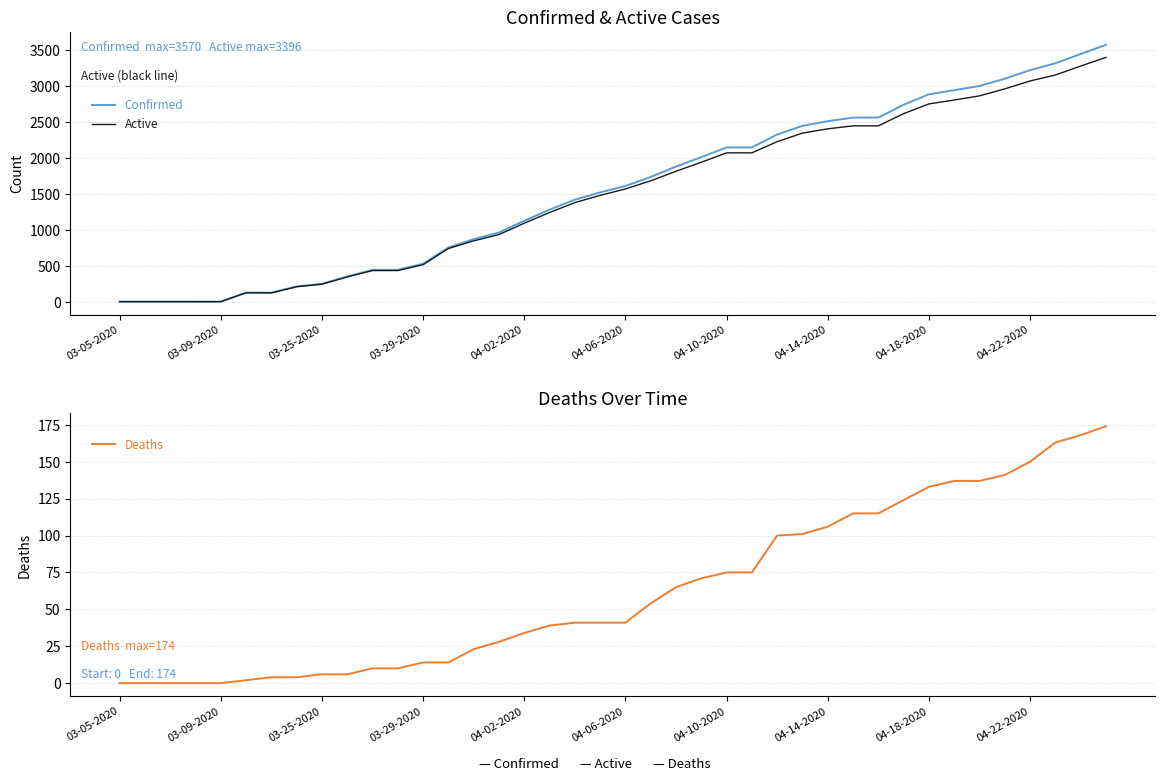

Is it true that Confirmed equals 2509 at 04-14-2020?

True